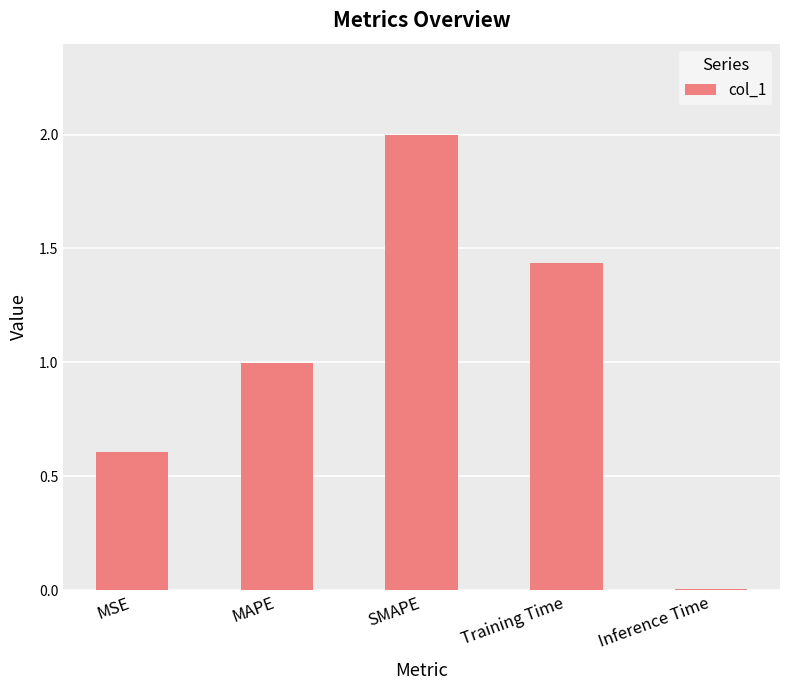

Rank the categories by value from highest to lowest.

SMAPE, Training Time, MAPE, MSE, Inference Time